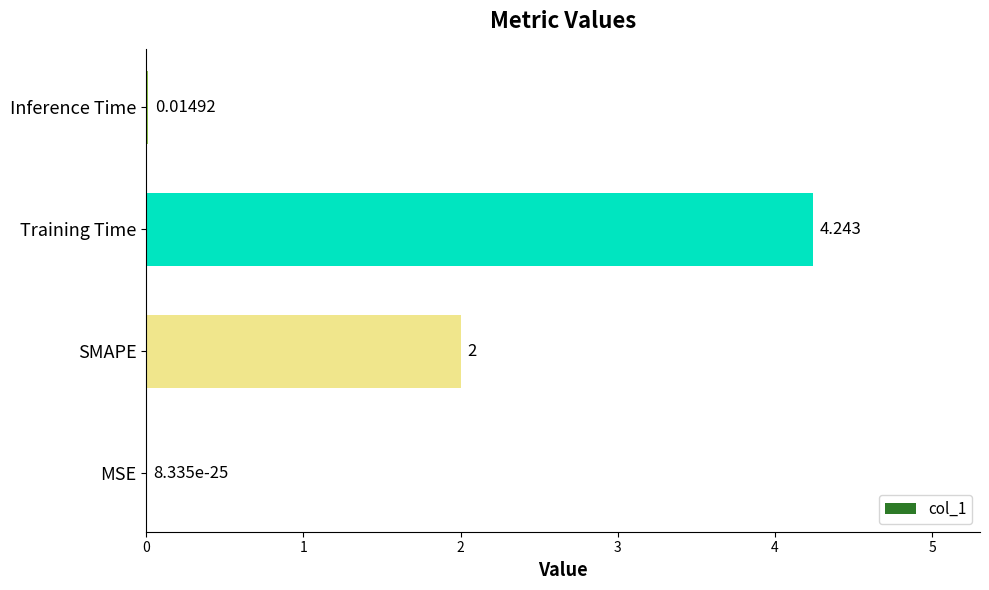

Between Training Time and SMAPE, which is larger?

Training Time